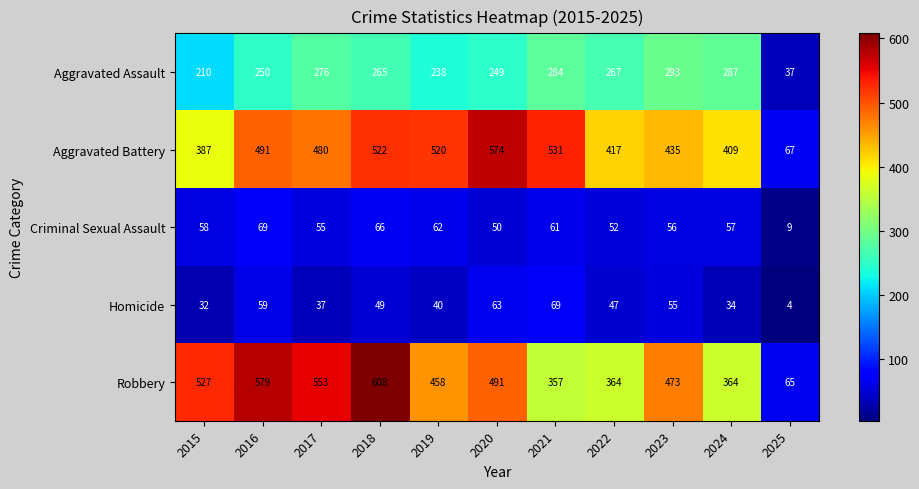

The value of Aggravated Assault at 2021 is 416. True or false?

False